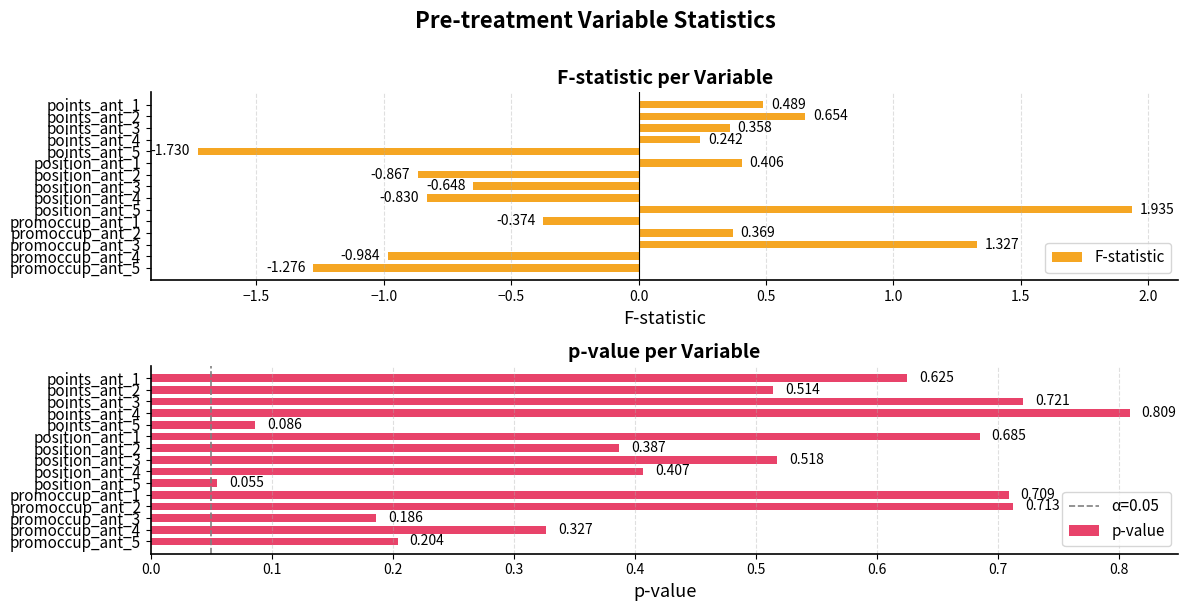

How many data points in F-statistic are less than 0?

7